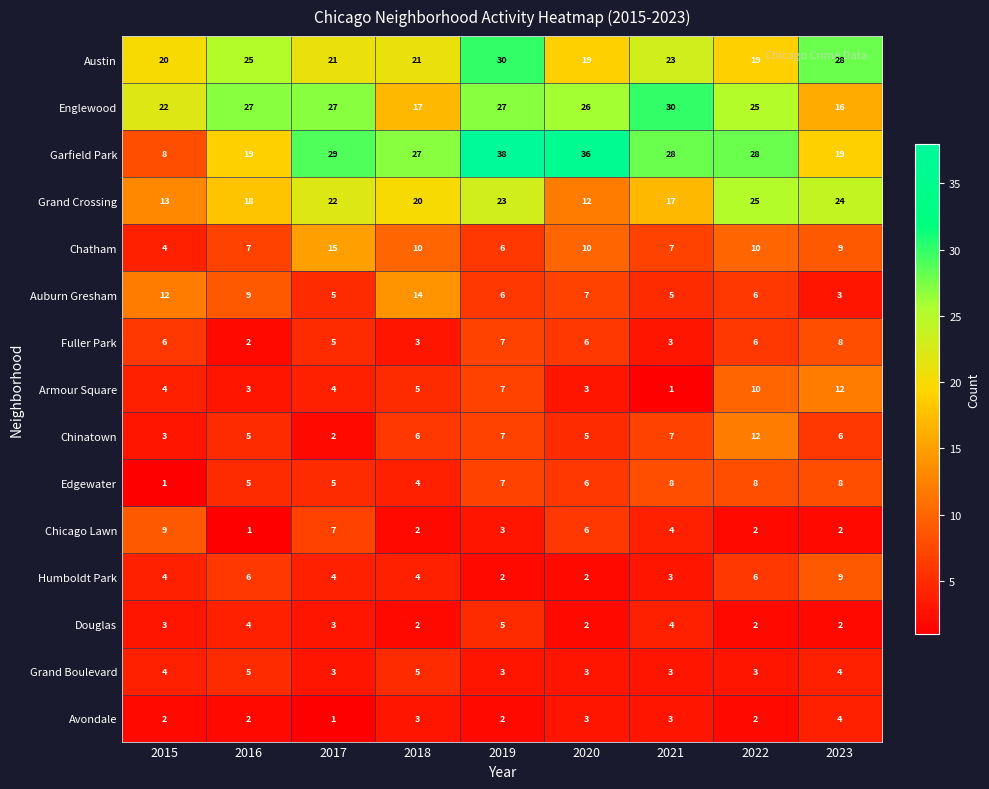

What is the difference between the maximum and minimum values in the Douglas series?

3